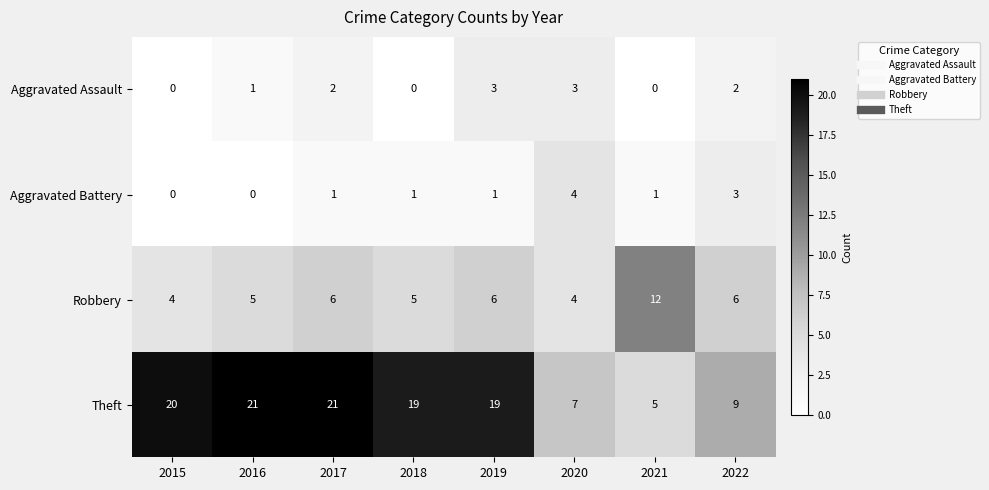

Count the number of categories in the chart.

8